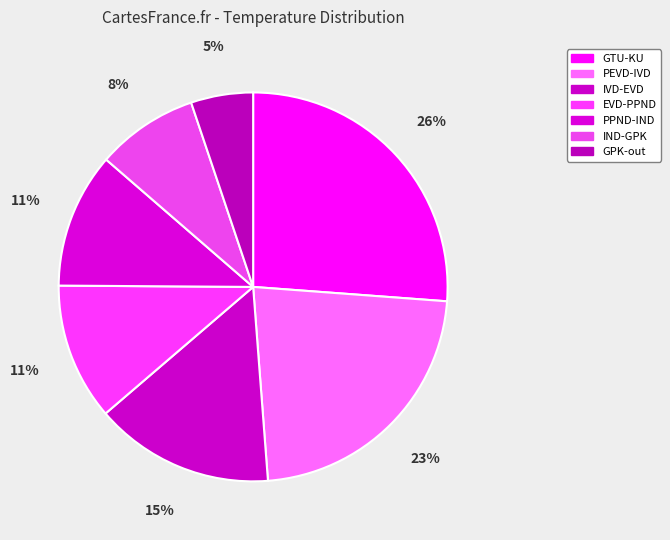

What percentage is the IVD-EVD slice, to the nearest percent?

15%